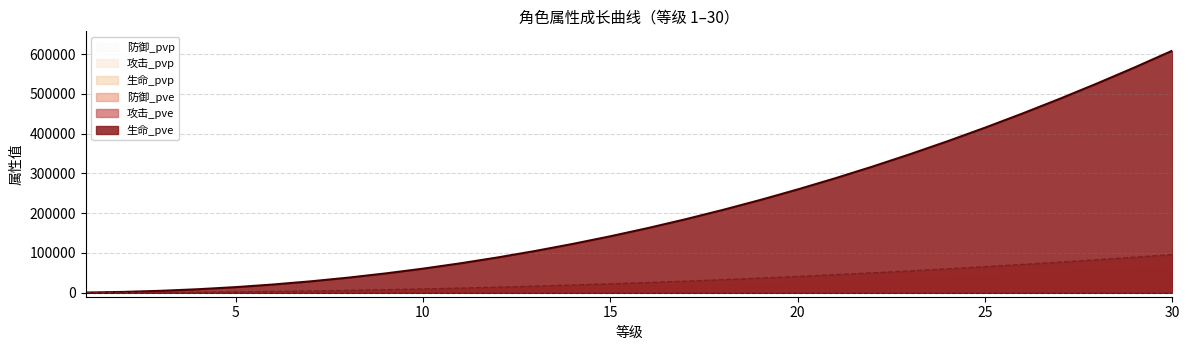

What is the difference between the maximum and minimum values in the 生命_pve series?

608241